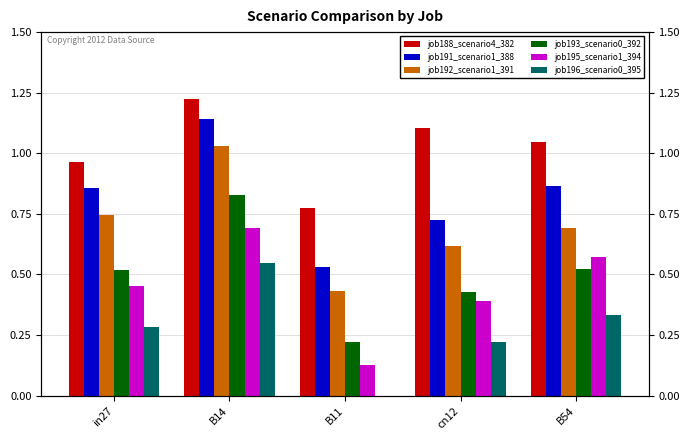

What is the sum of the job192_scenario1_391 values at cn12 and B11?

1.1